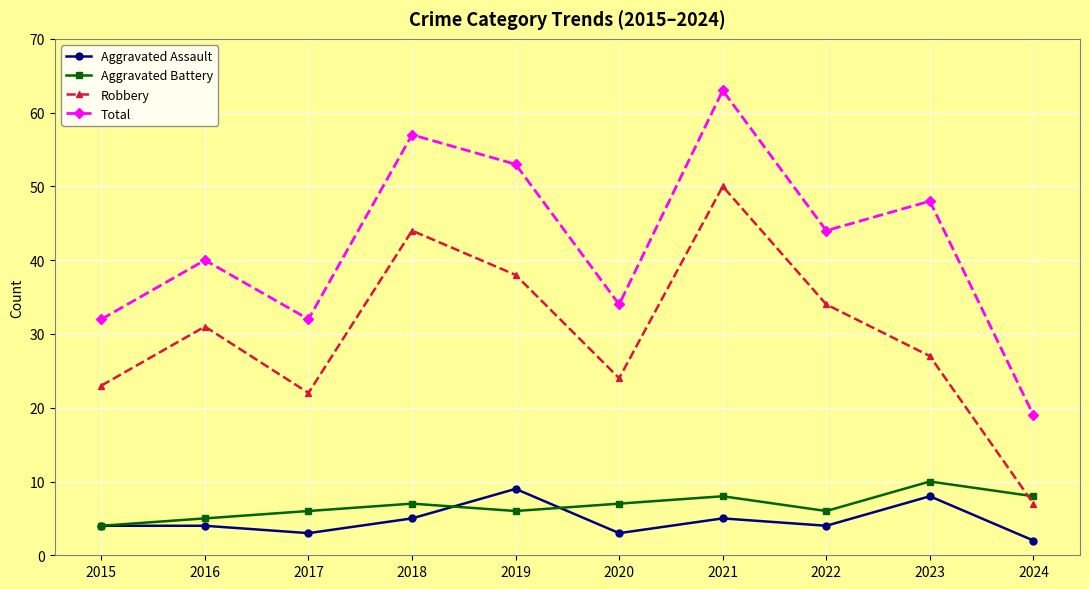

What is the smallest value displayed?

2